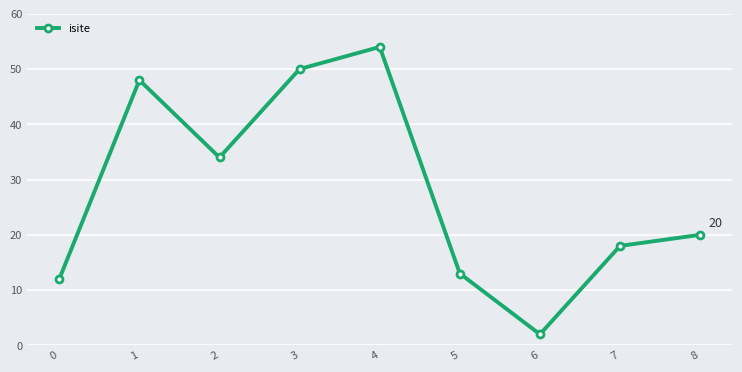

Where is the data nearest to the value 28?

2